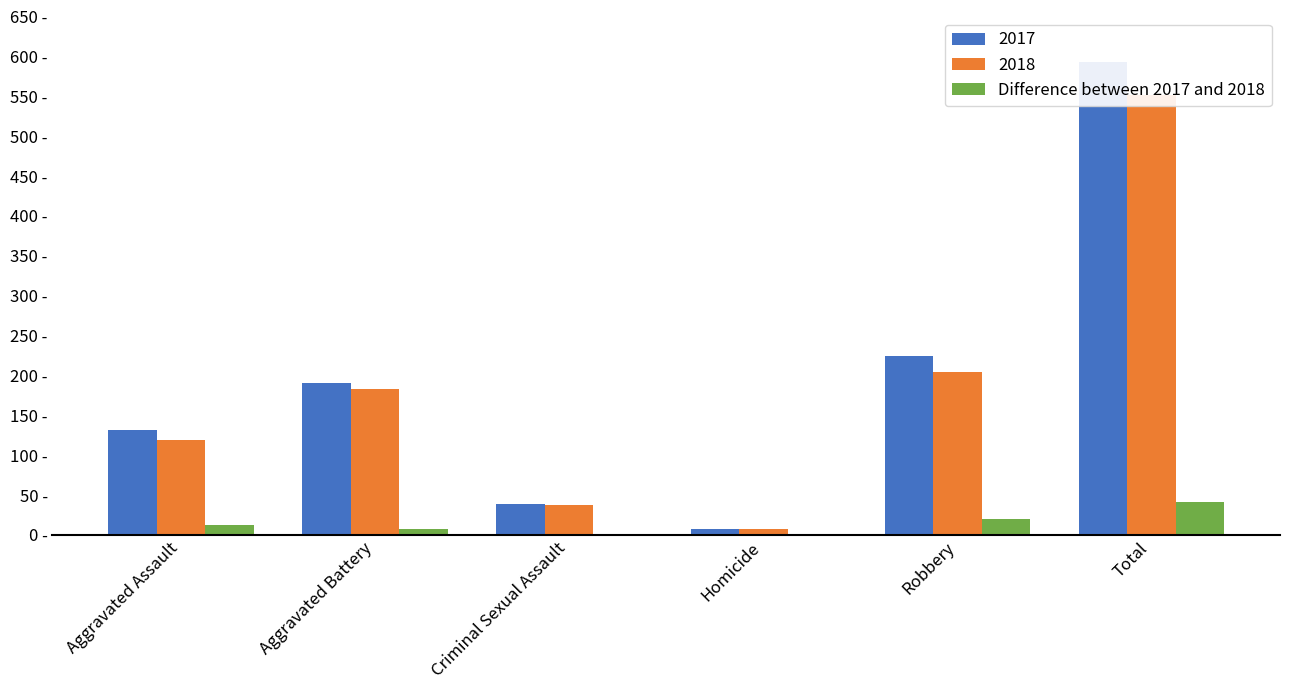

List the labels in order of value, smallest first.

Homicide, Criminal Sexual Assault, Aggravated Battery, Aggravated Assault, Robbery, Total